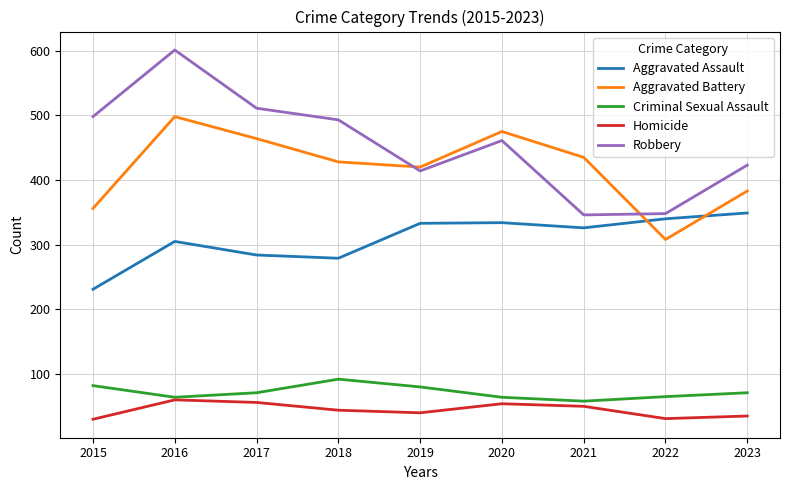

Is this an area chart (filled region under the line)?

No